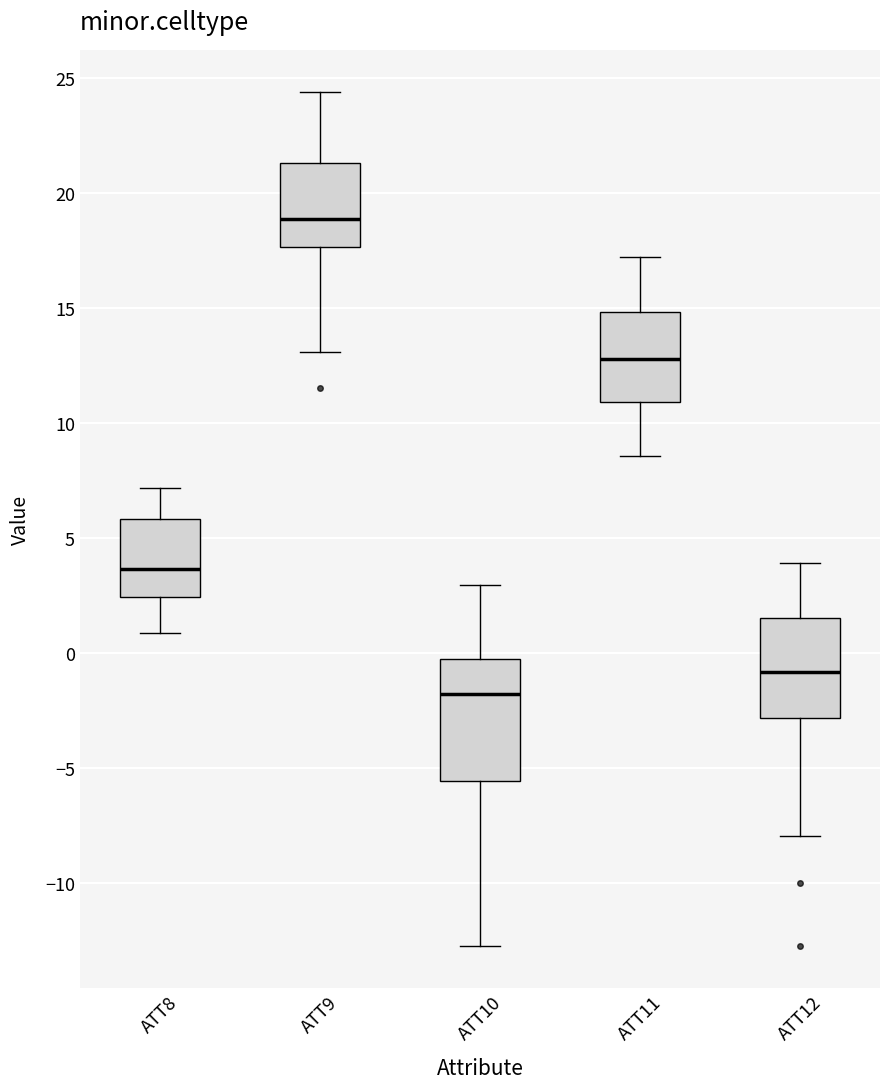

Where does the median line of the box for ATT9 sit on the y-axis? The values are not printed on the chart, so give them approximately, as read against the axis.

19.0